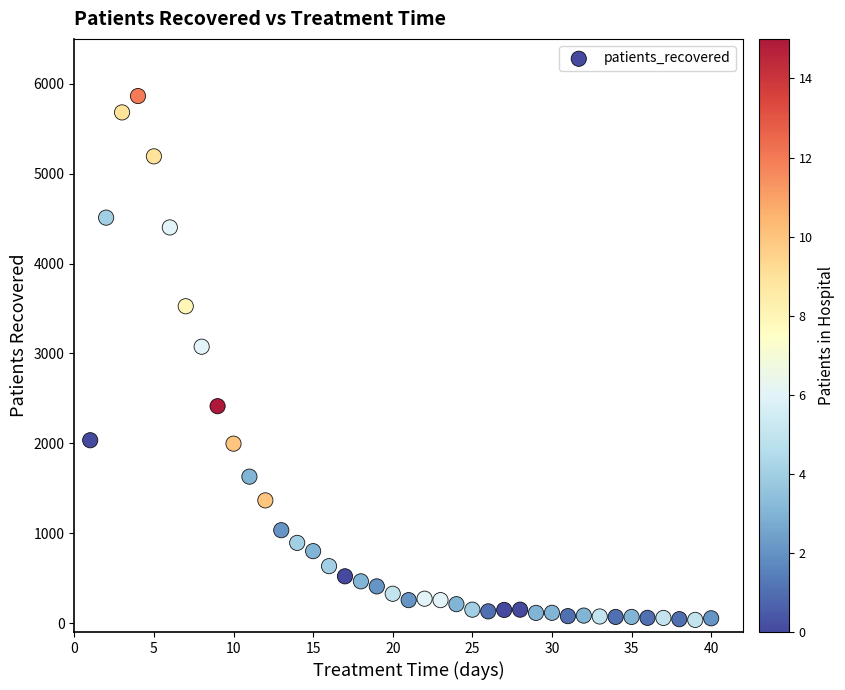

What Y value in the scatter plot is closest to 2949?

3075